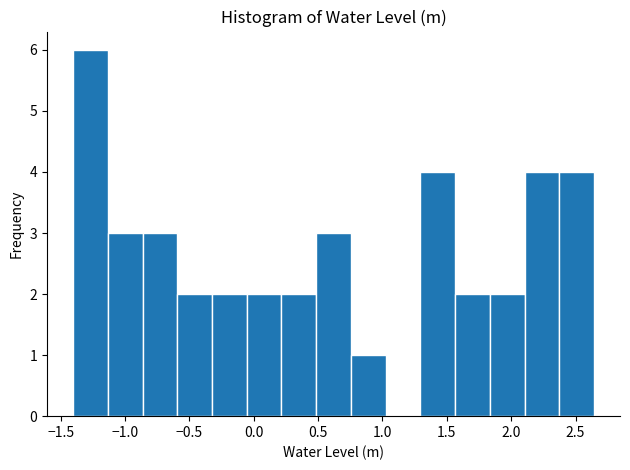

How tall is the bar that spans 1.85 to 2.10 on the x-axis? Neither the bar edges nor the heights are printed on the chart, so give them approximately, as read against the axes.

2